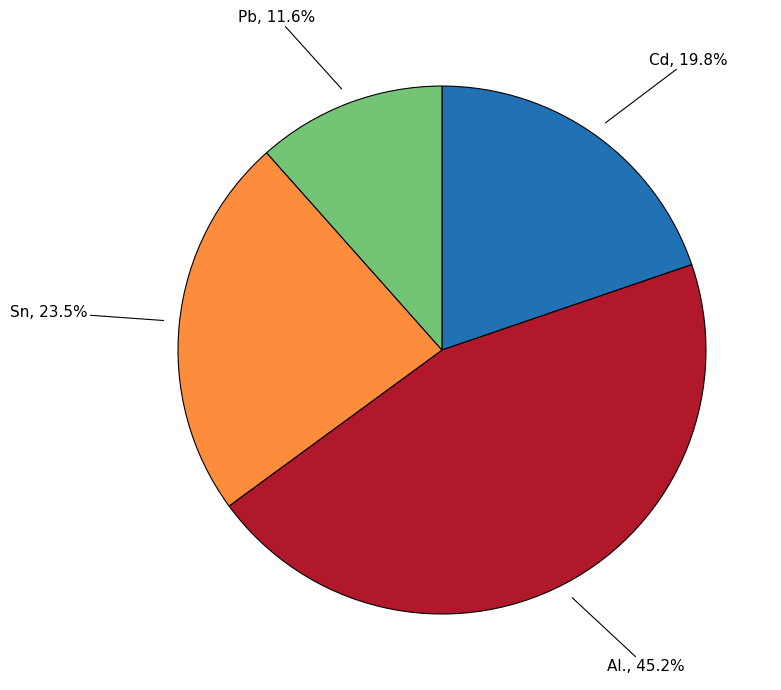

Is the sum of Sn and Al. greater than half?

Yes